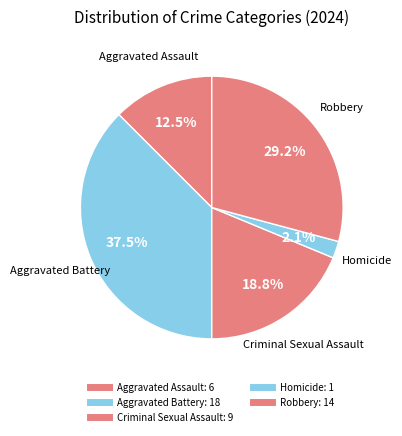

Which slice is the smallest?

Homicide